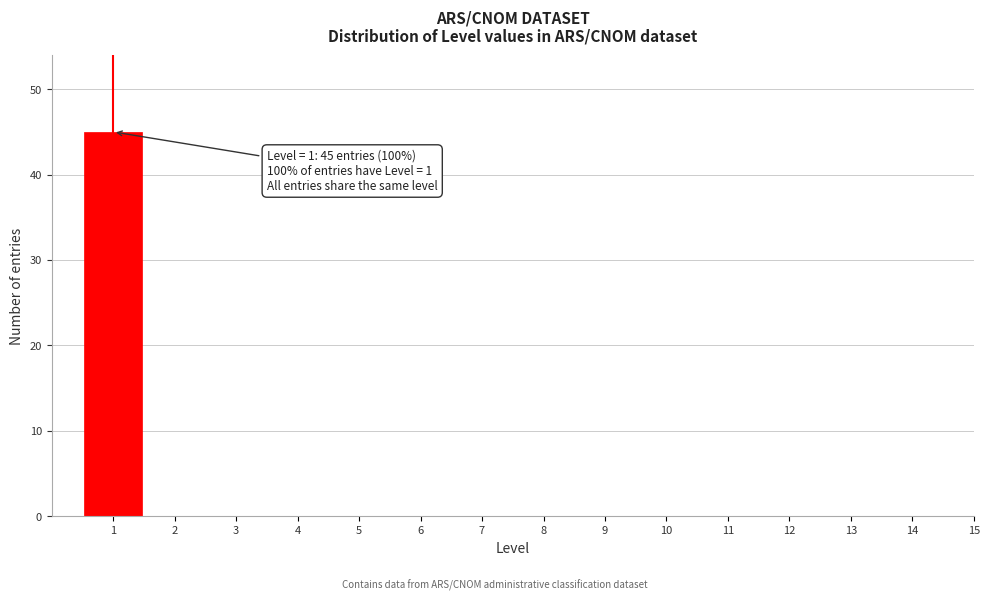

Reading left to right, transcribe all the data shown in this chart.

1=45	2=0	3=0	4=0	5=0	6=0	7=0	8=0	9=0	10=0	11=0	12=0	13=0	14=0	15=0